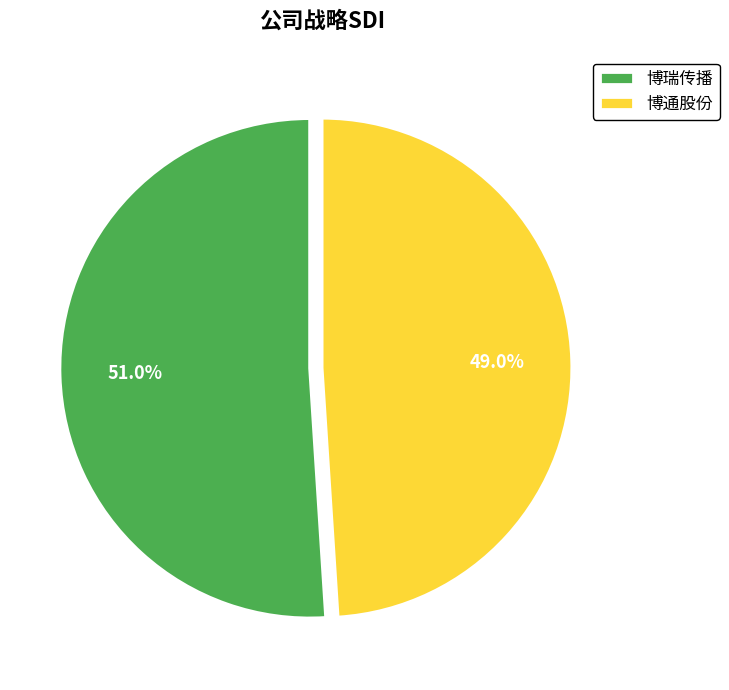

To the nearest percent, what is the average slice percentage?

50%